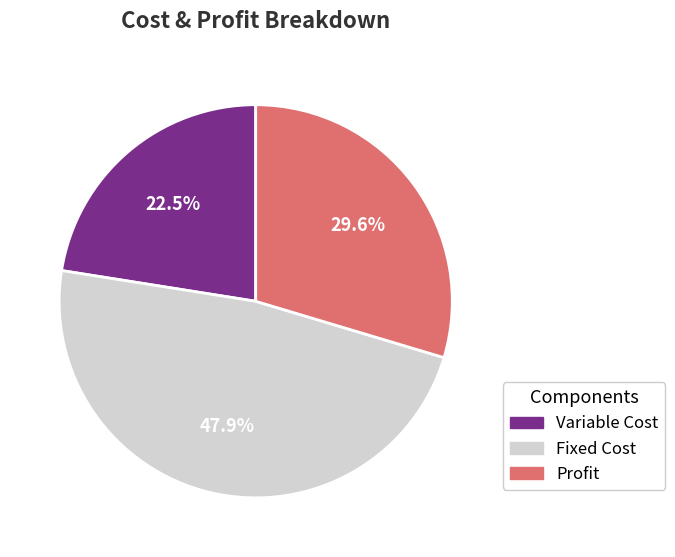

Is it true that Fixed Cost is 48% of the pie?

True